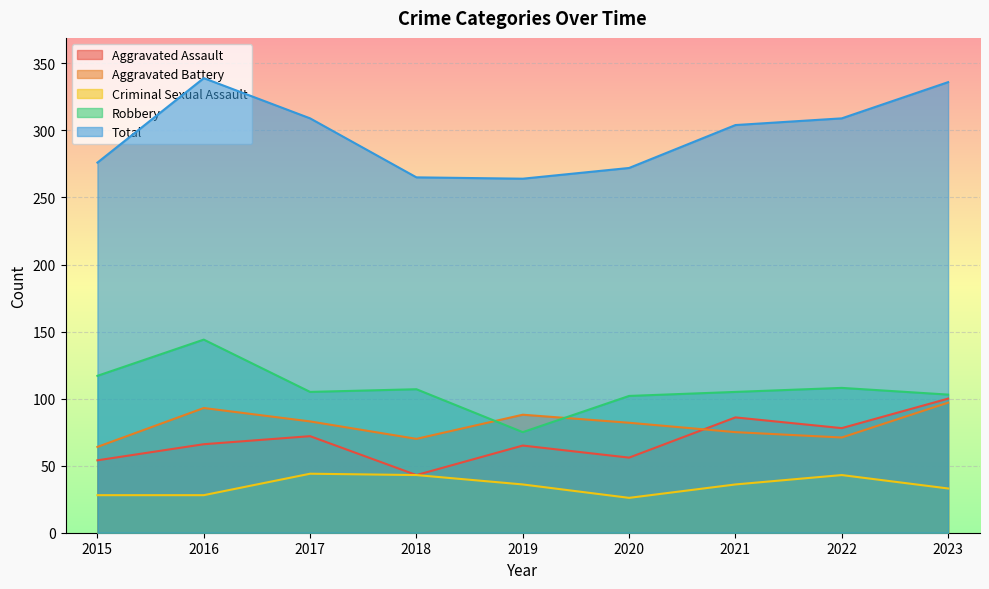

What is the difference between the highest and lowest values at 2022?

266